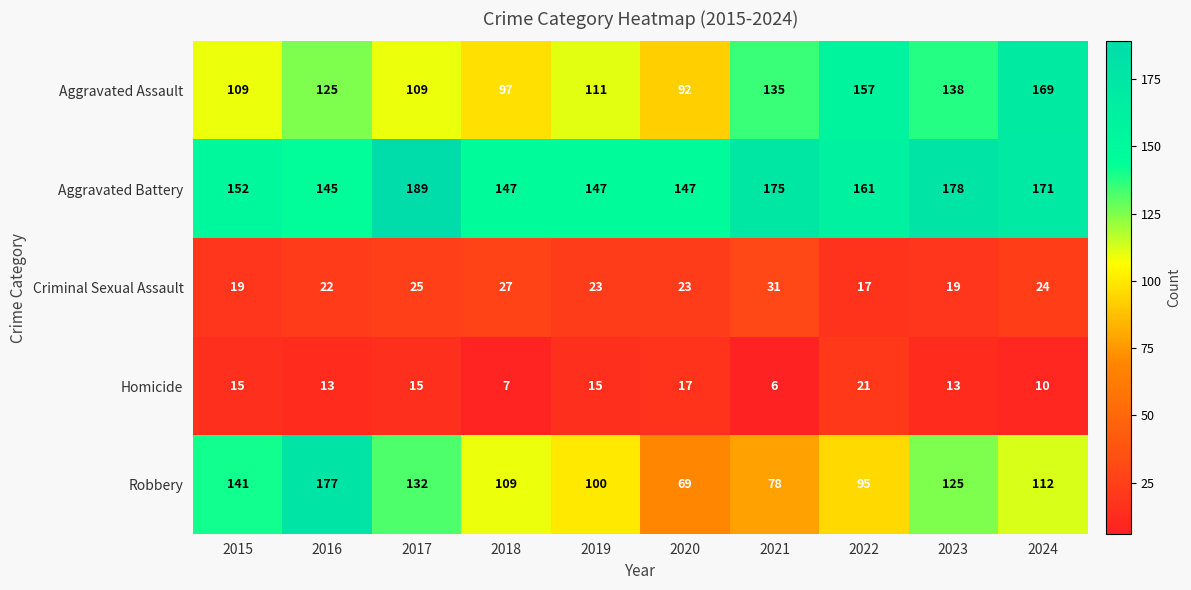

What is the spread (max minus min) of values at 2017?

174